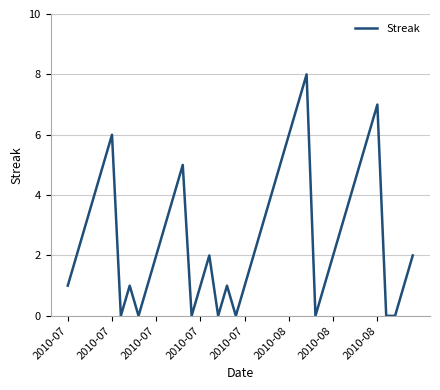

What is the difference between the maximum and second lowest values?

8